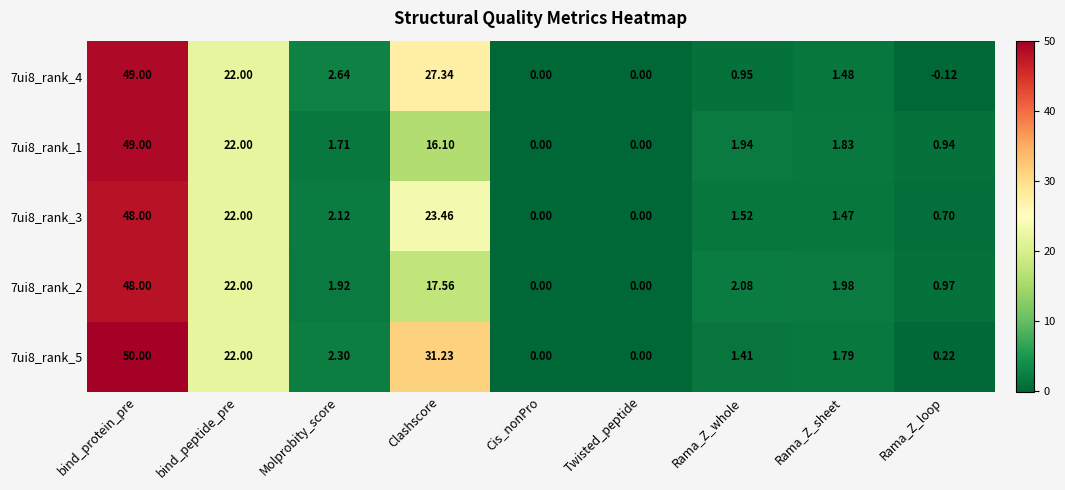

Which series has the largest total across all categories?

7ui8_rank_5